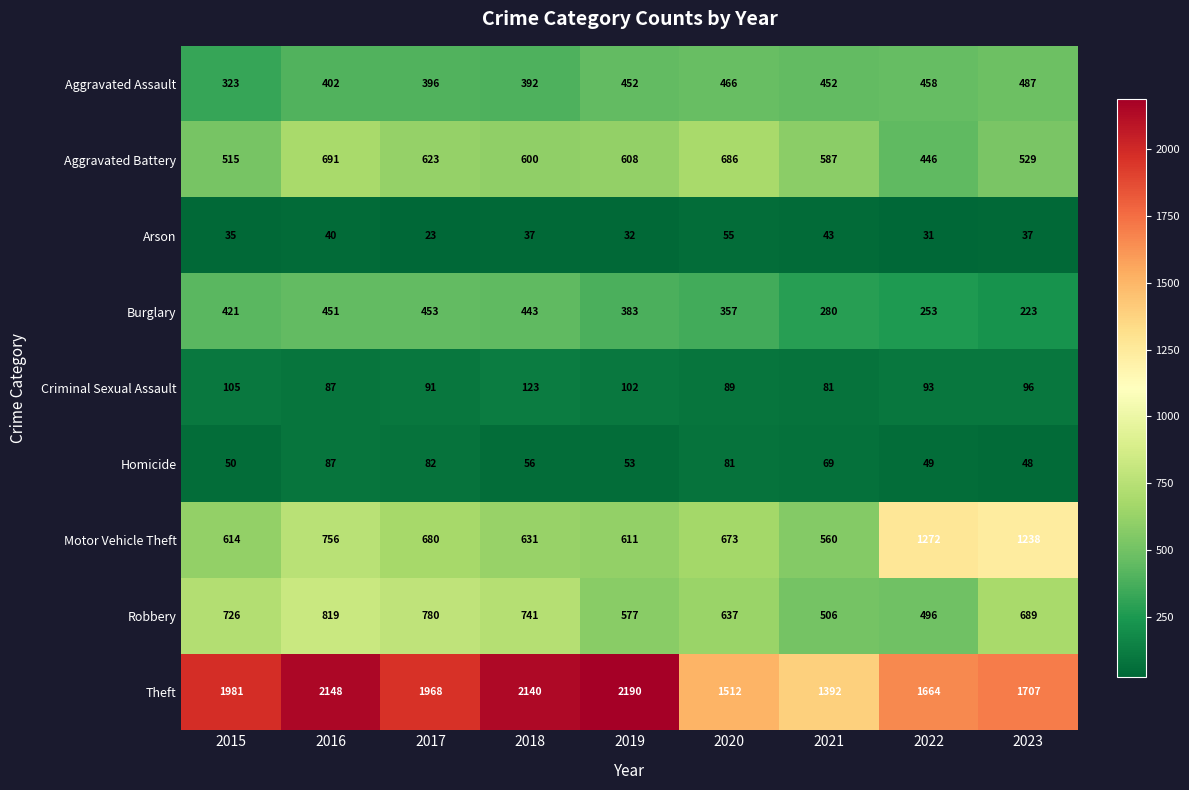

Count the number of data series in this chart.

9